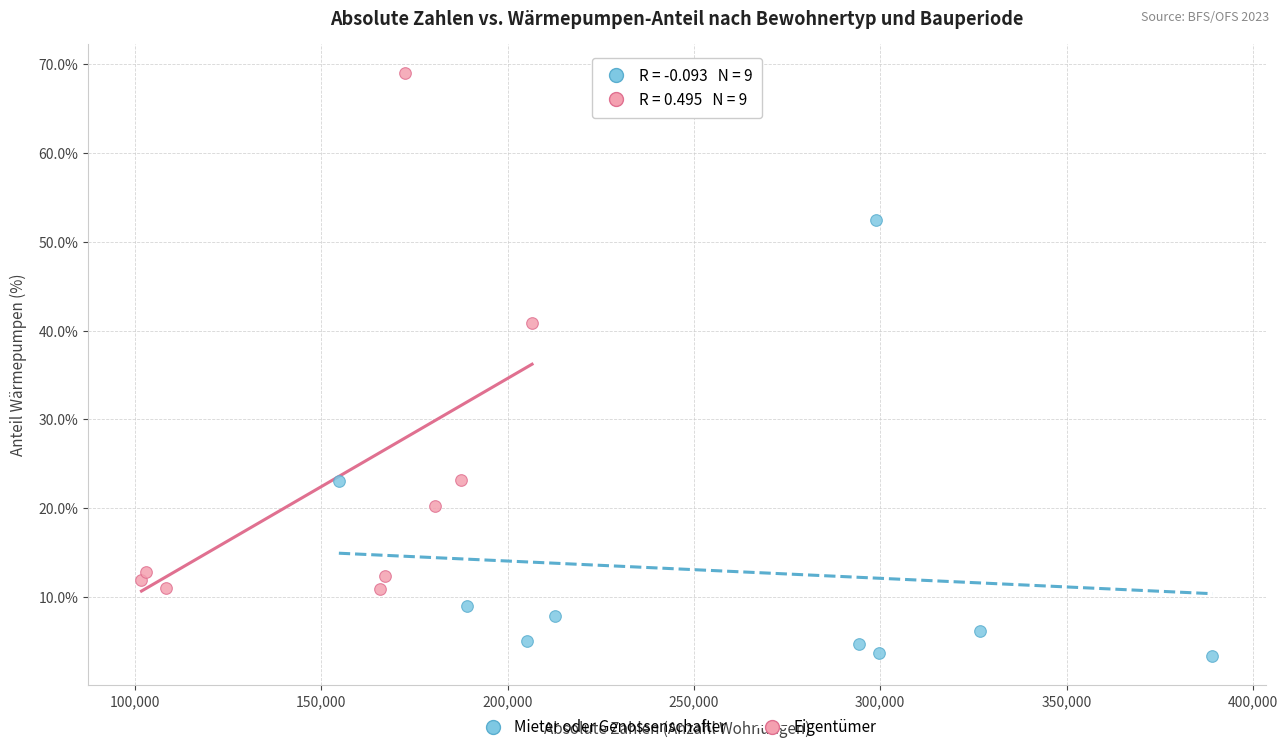

Which series reaches the minimum Y coordinate?

Mieter oder Genossenschafter